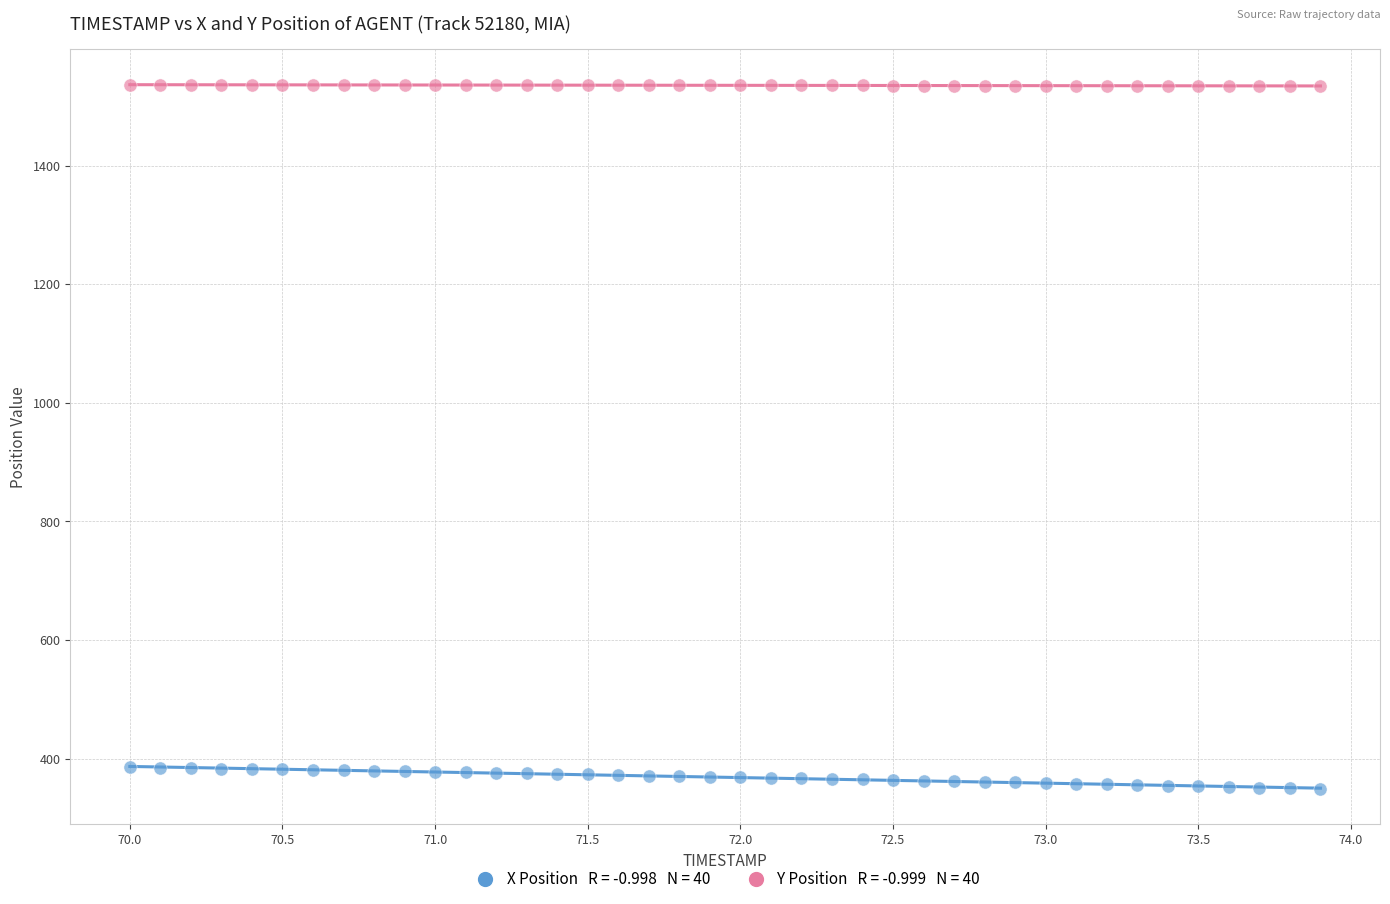

Across all data points, what is the range of X values (max minus min)?

3.9